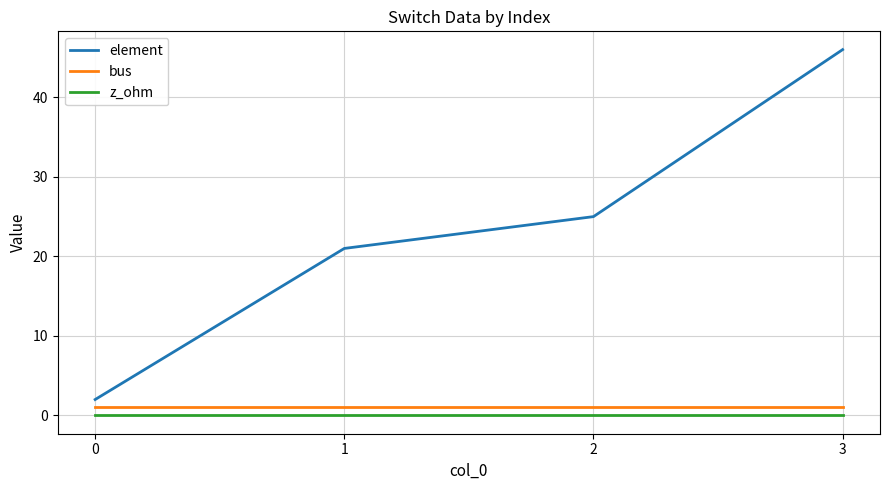

True or false: element has more than 0 points higher than both neighbors.

False